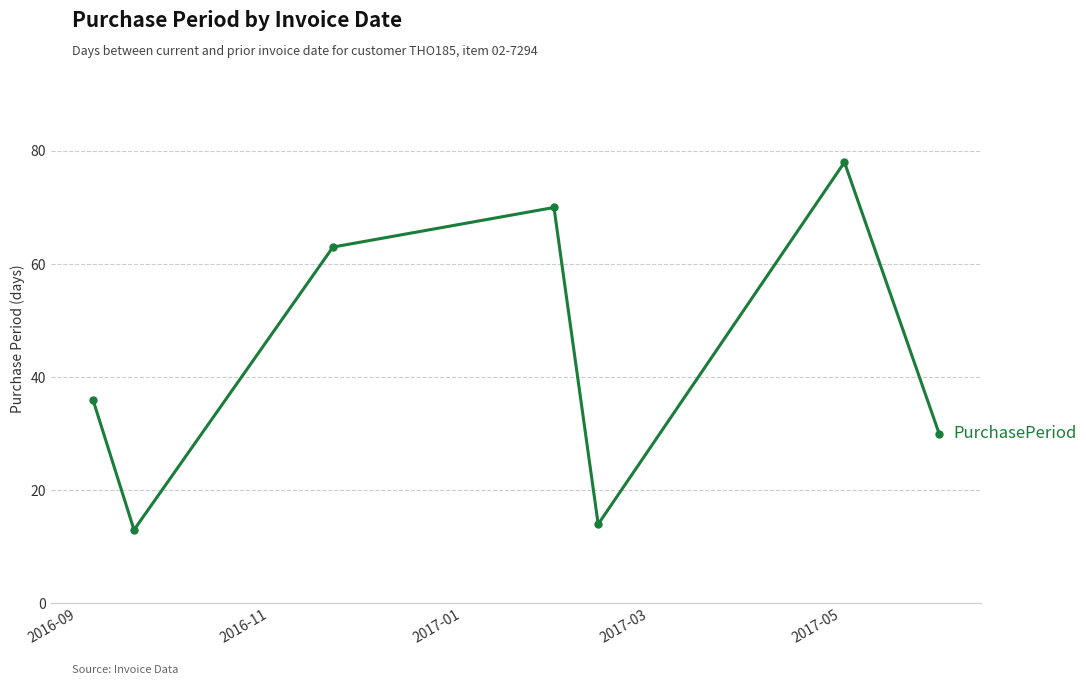

What is the value of the 2nd point from the left?

13